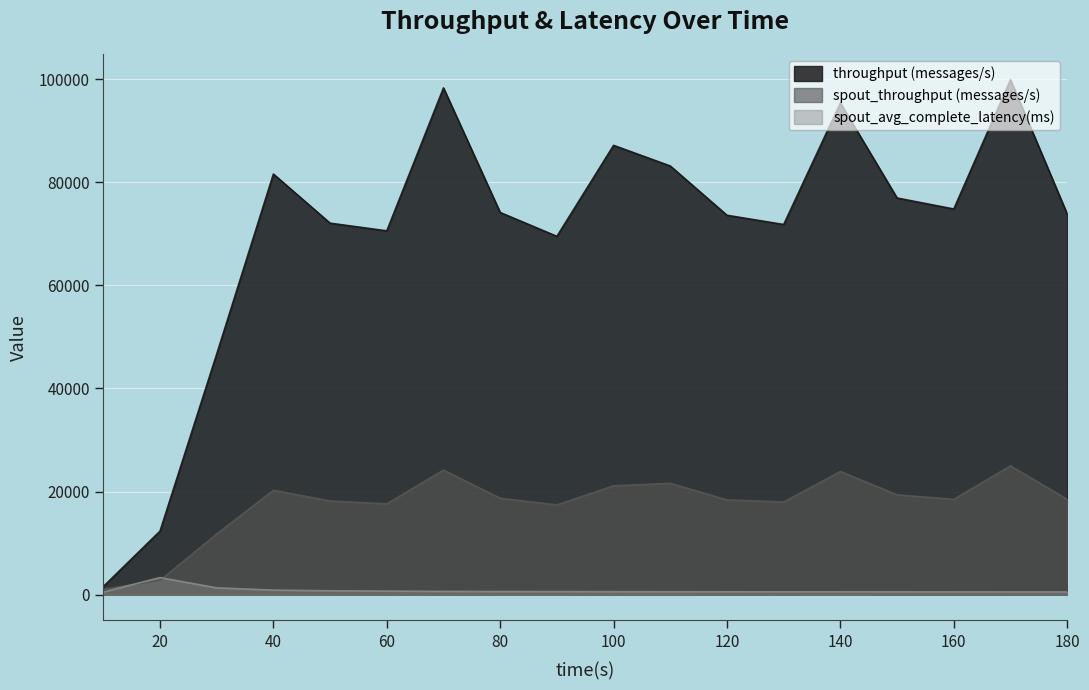

How many lines are shown in the chart?

3